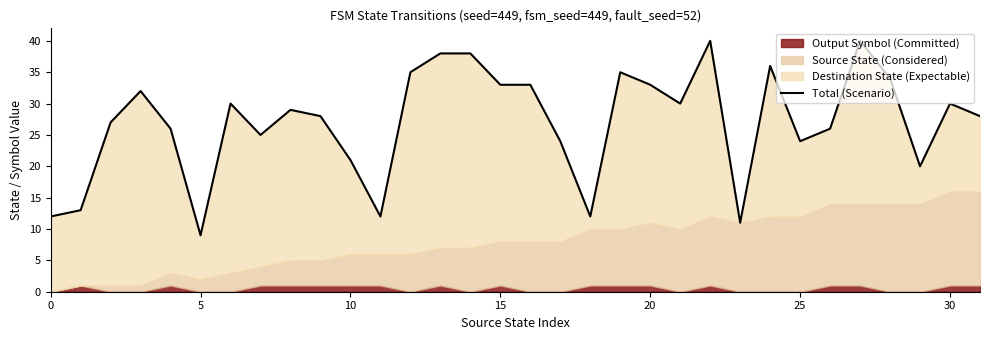

What is the value of the 28th point from the left?

40